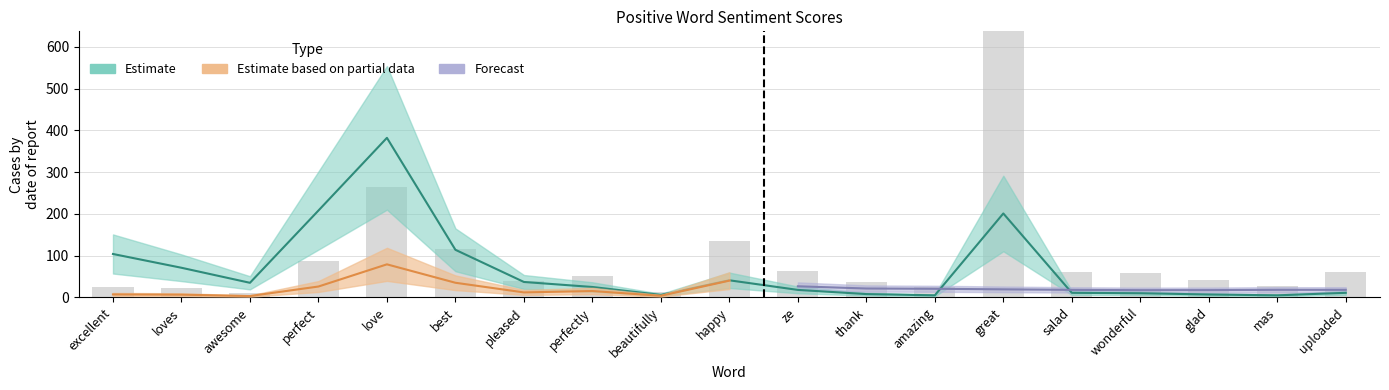

Are the bars horizontal?

No